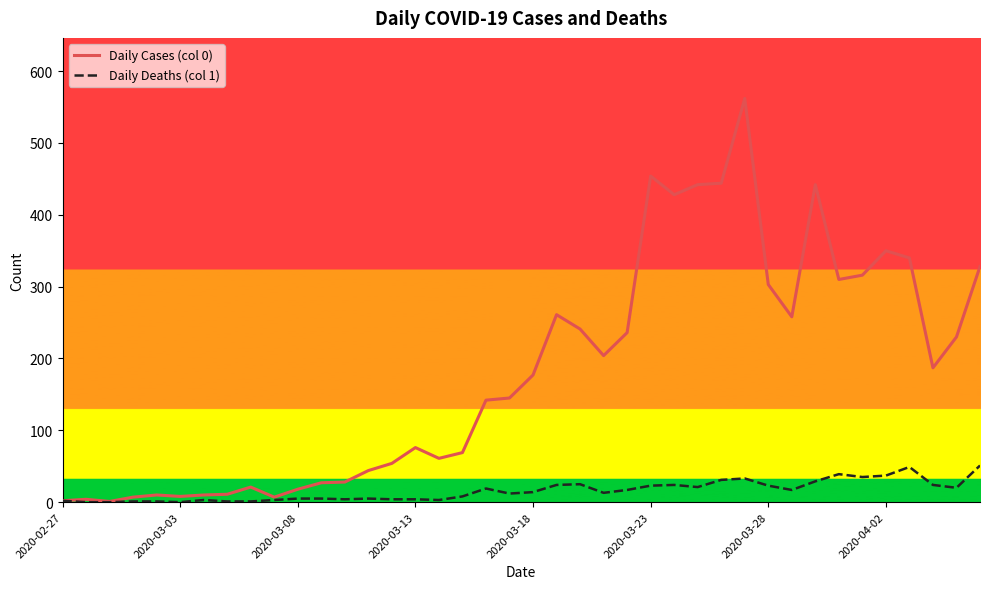

What is the sum of all Daily Cases (col 0) values?

7258